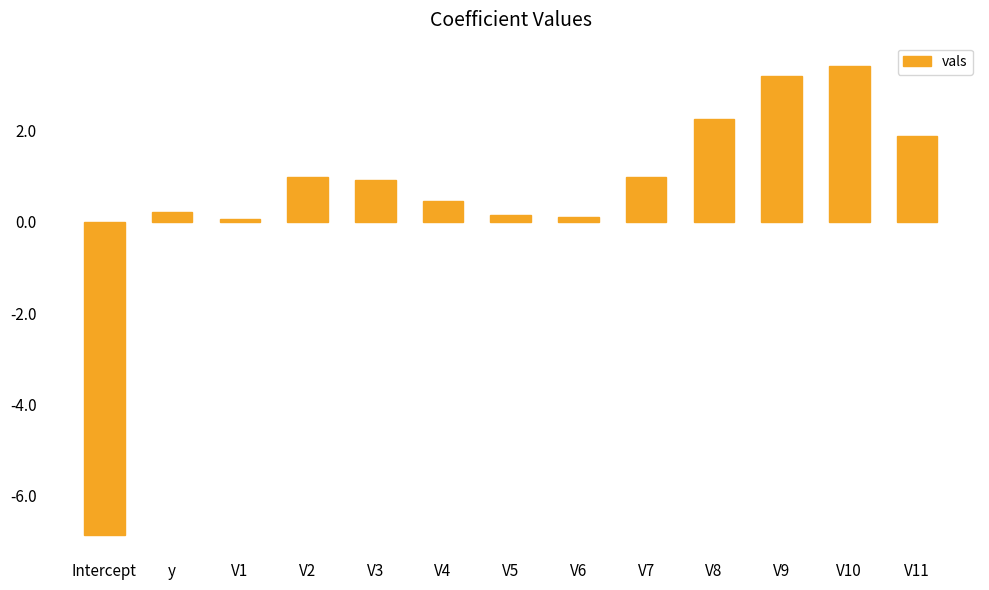

What is the label of the 3rd bar from the right?

V9